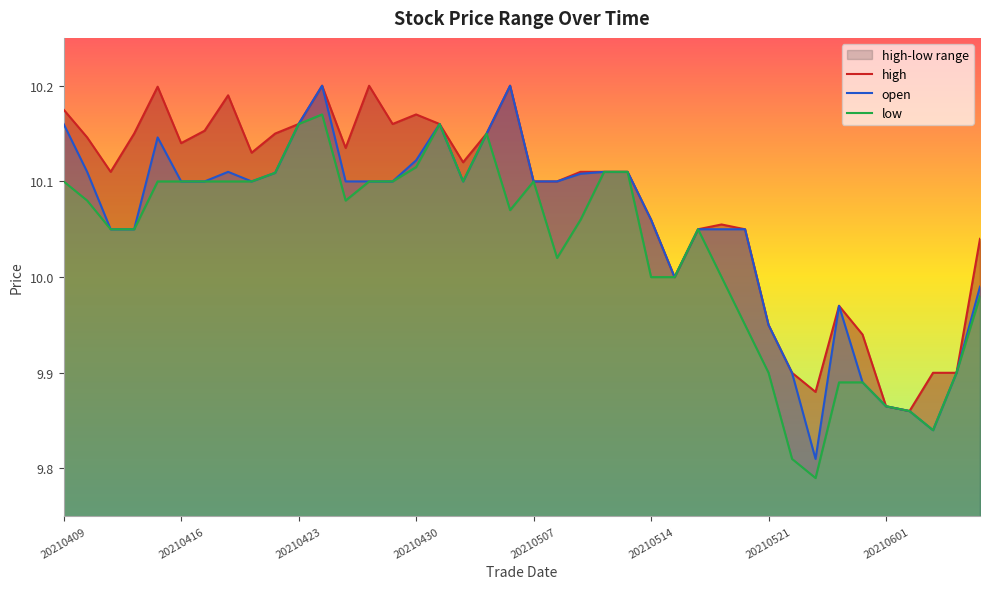

How many data points in low are less than 10?

11